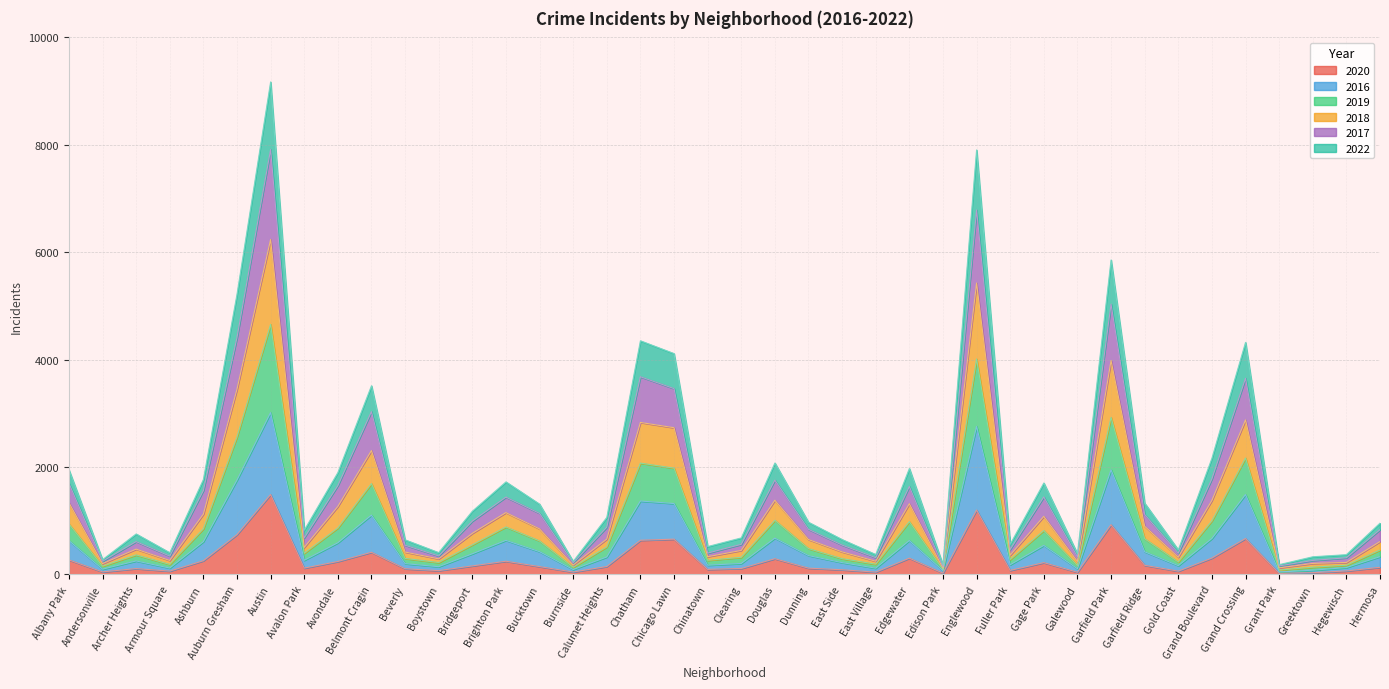

What is the smallest value displayed?

21